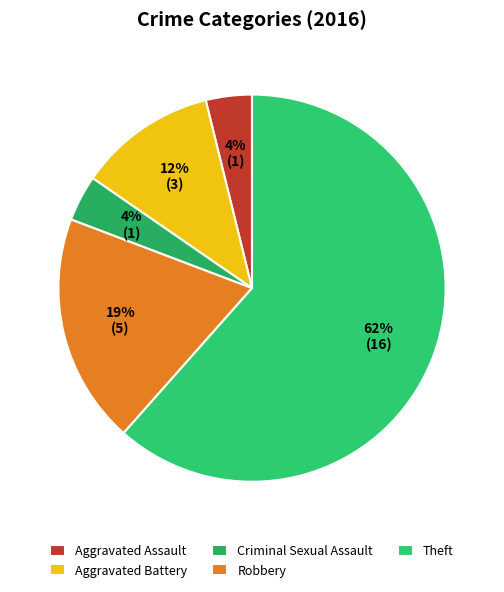

To the nearest percent, what is the difference between the largest and smallest slice percentages?

58%